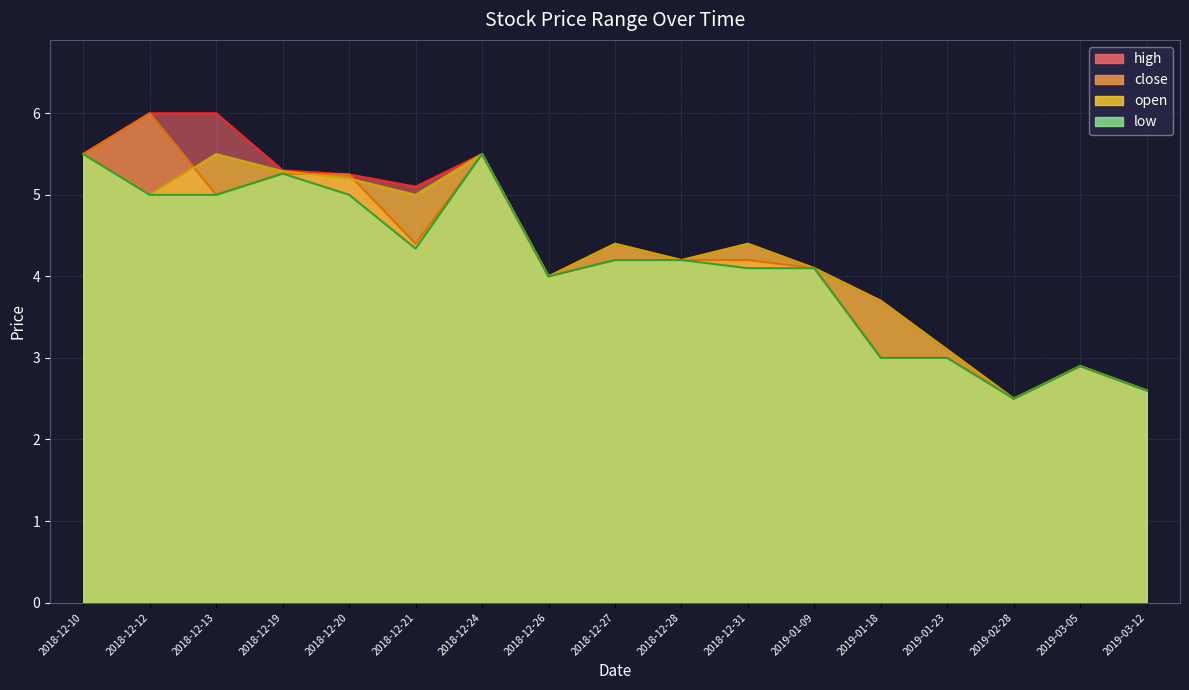

What are all the series names shown in the legend?

high, close, open, low